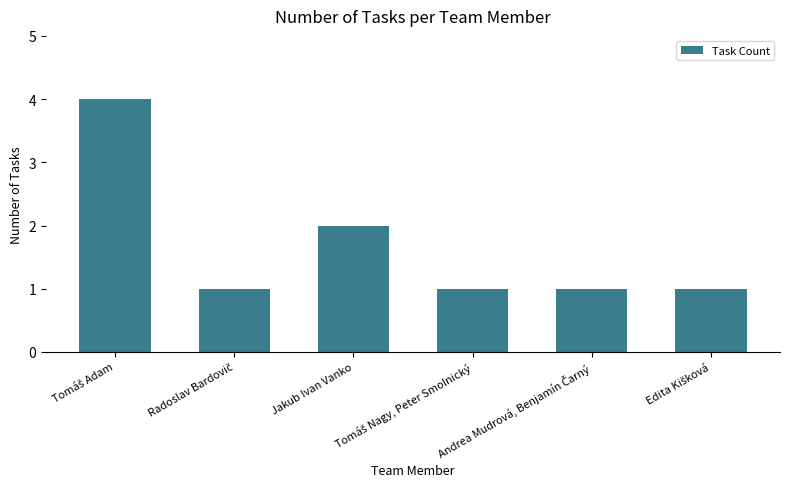

Are the bars grouped side by side (vs. stacked)?

No